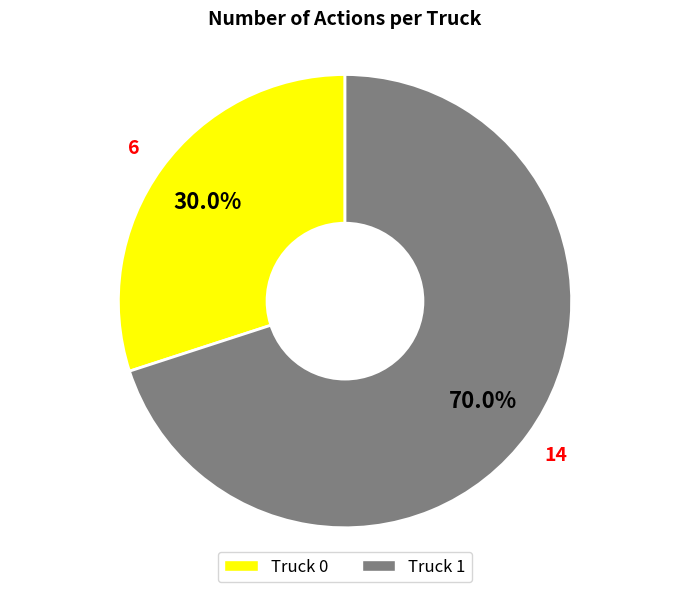

Is there any slice that represents more than half of the pie?

Yes